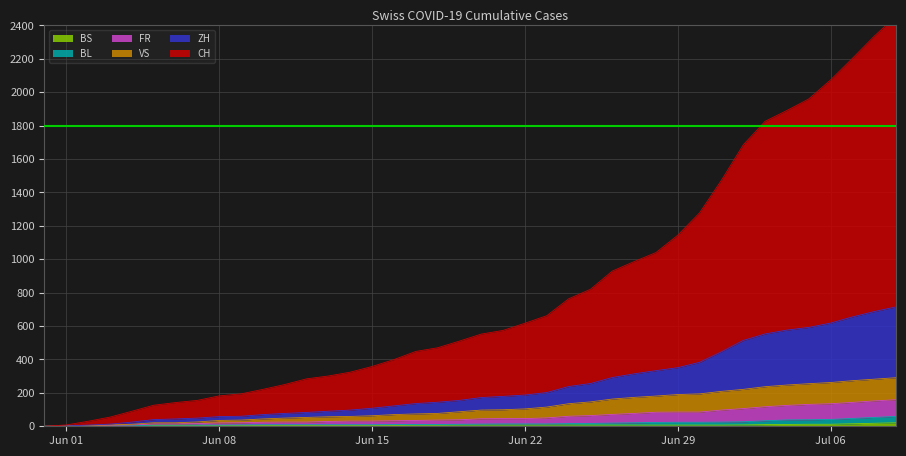

Which series changed the most between 2020-06-30 and 2020-07-08?

CH